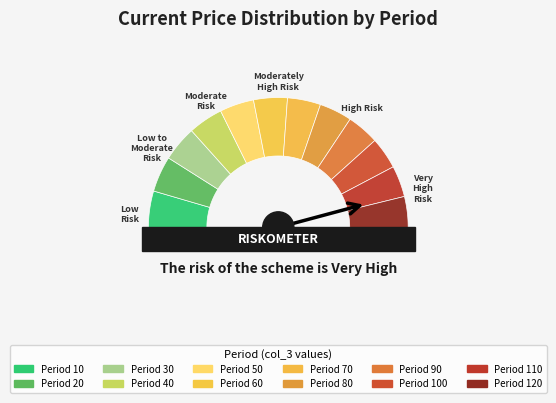

Between 60 and 90, which is larger?

60